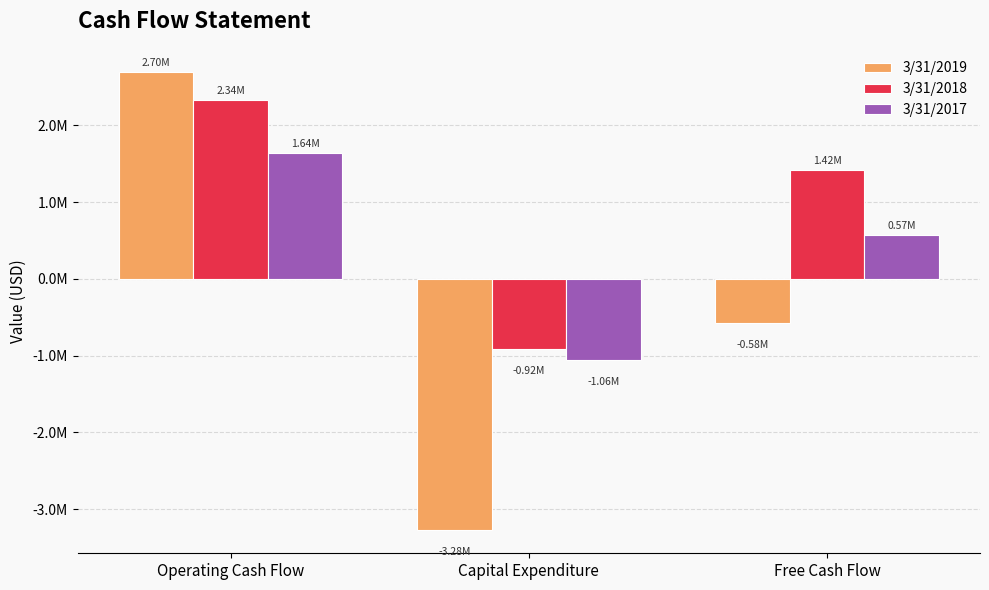

Reading left to right, what are all the values shown in this chart?

3/31/2019: 2699779	-3276559	-576780
3/31/2018: 2335353	-917040	1418313
3/31/2017: 1635310	-1061738	573572